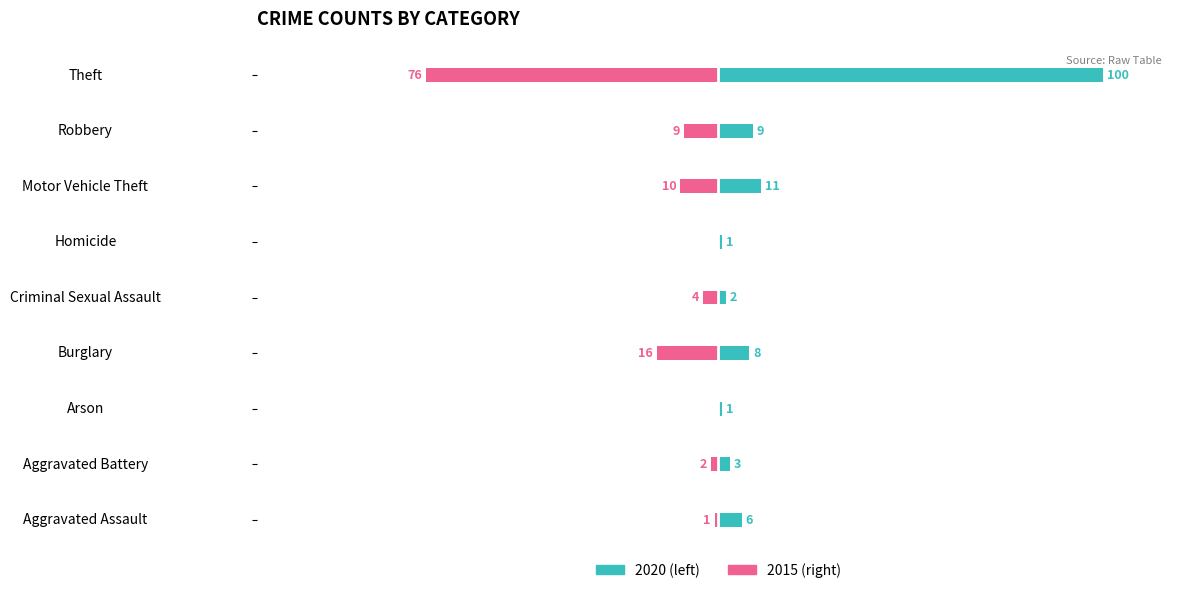

Which series has the widest spread of values?

2020